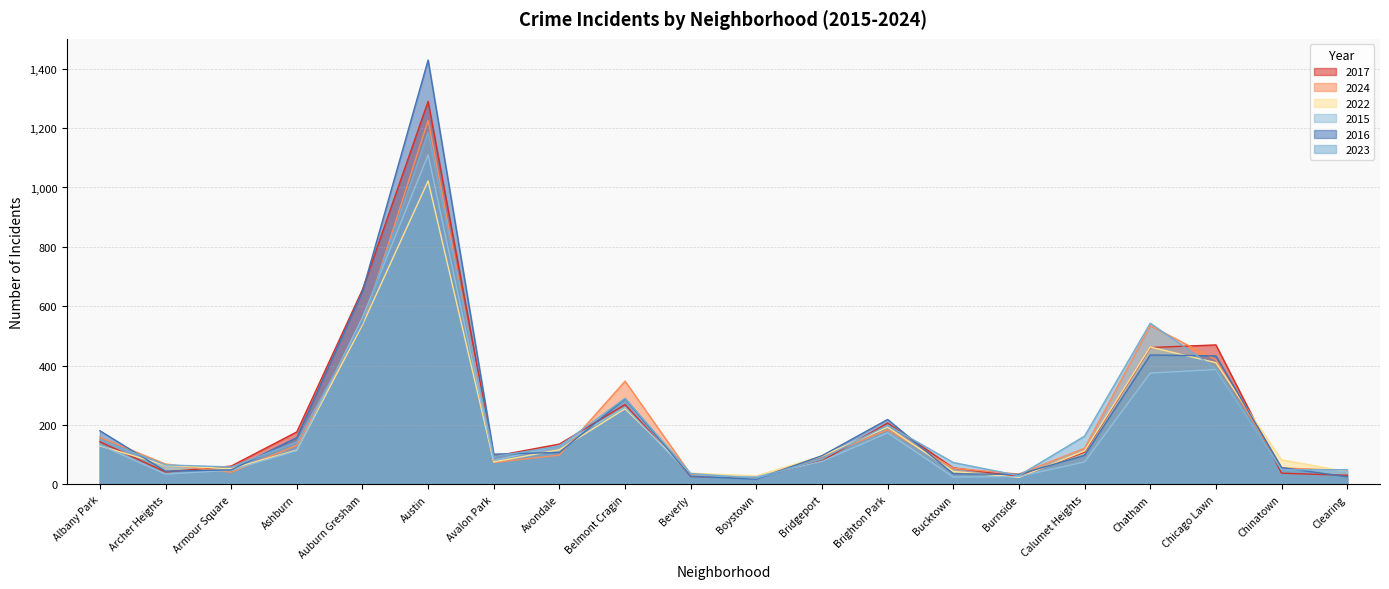

At which label does 2024 first exceed 99?

Albany Park